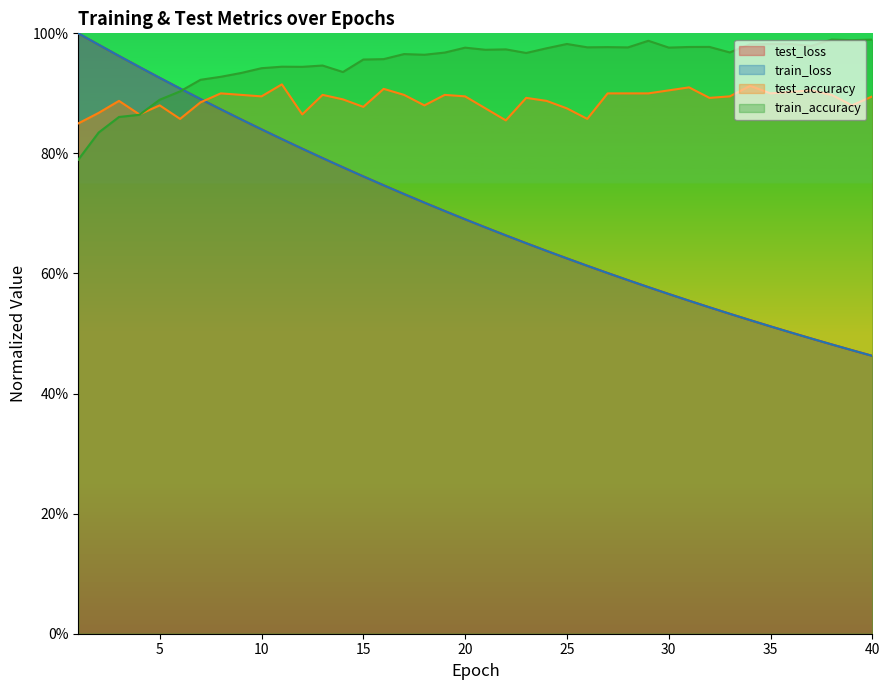

How many intersections are there between train_loss and train_accuracy?

1